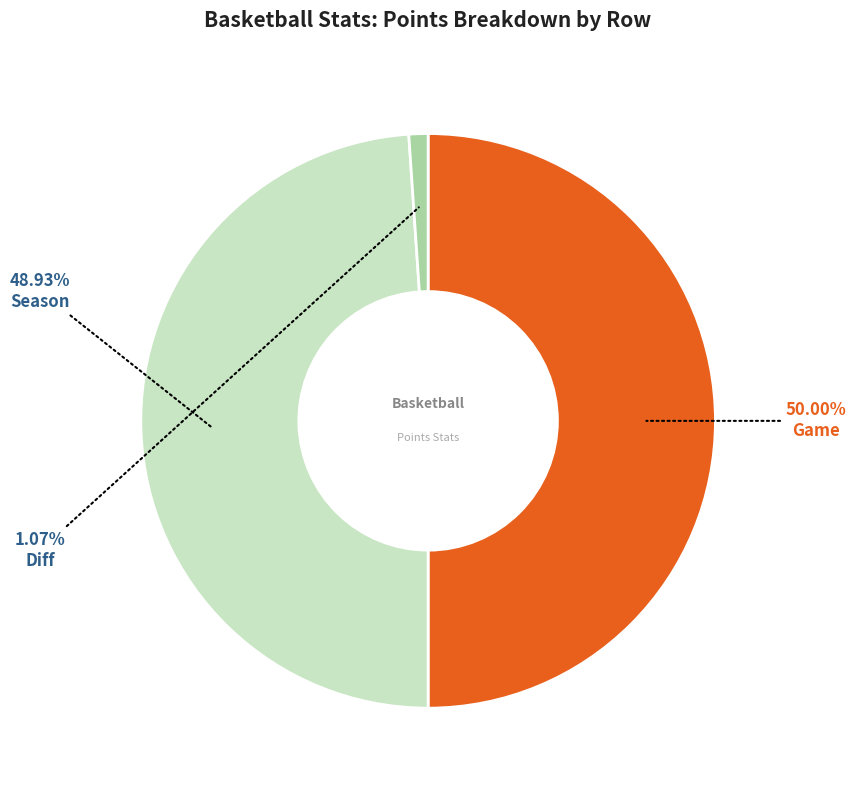

Count the number of slices in the pie.

3